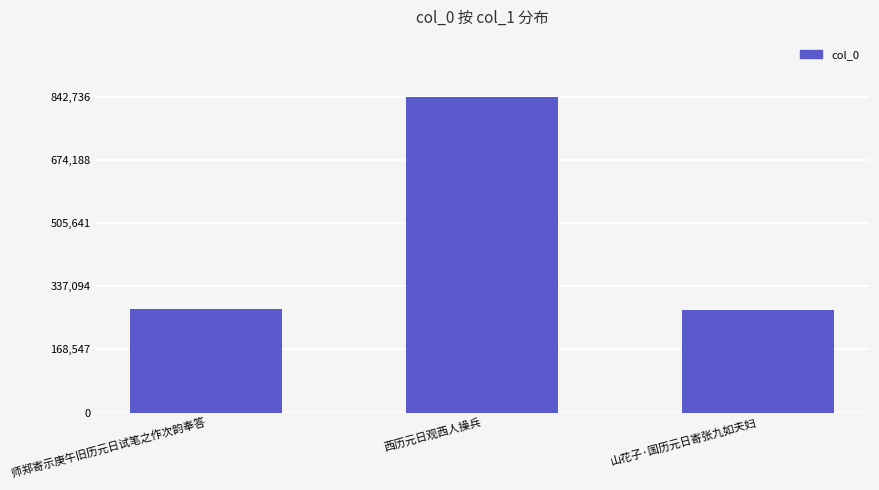

Where is the data nearest to the value 558229?

师郑寄示庚午旧历元日试笔之作次韵奉答